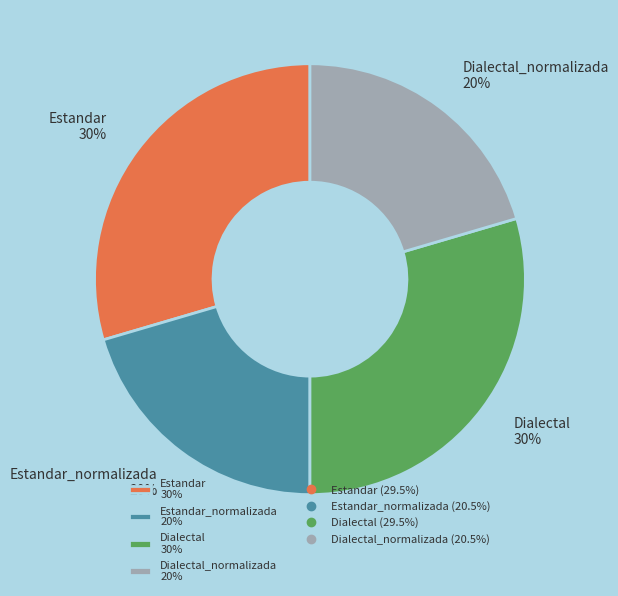

Approximately how many times larger is the value at Dialectal_normalizada 20% compared to Estandar_normalizada 20%?

1.0